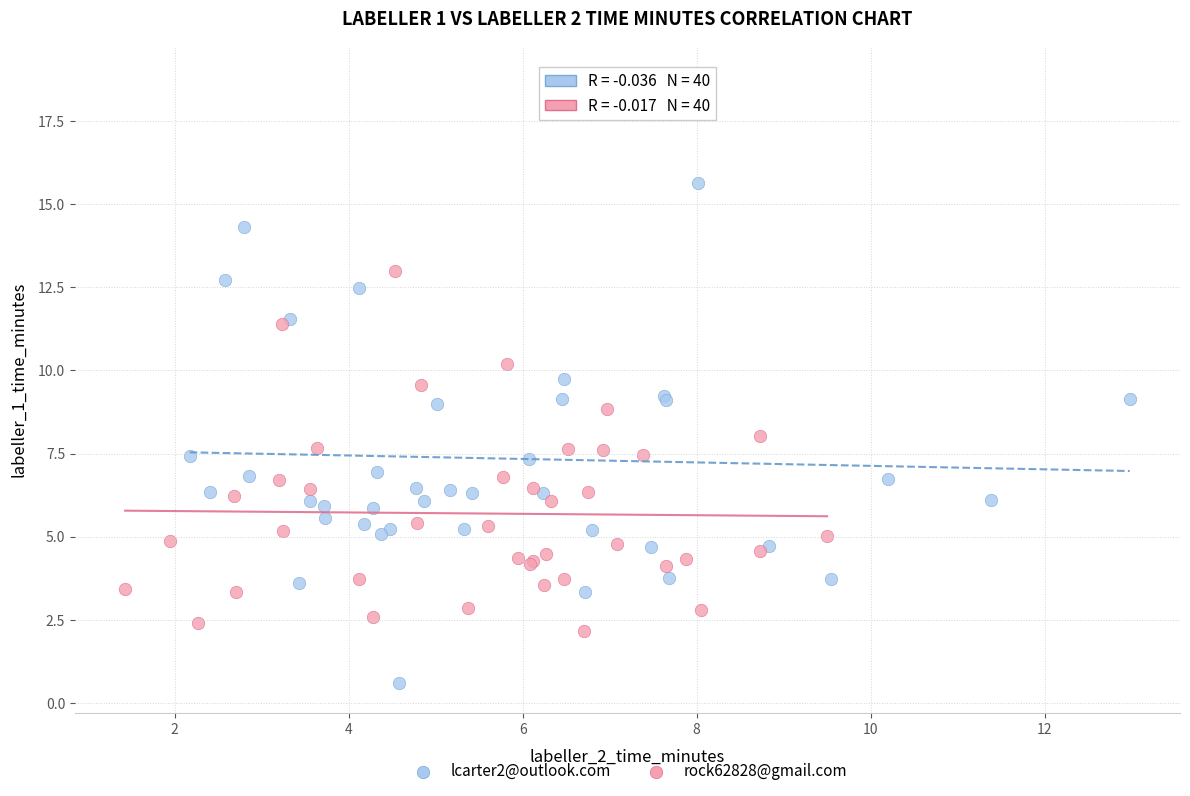

Which series has the widest spread of Y values?

lcarter2@outlook.com